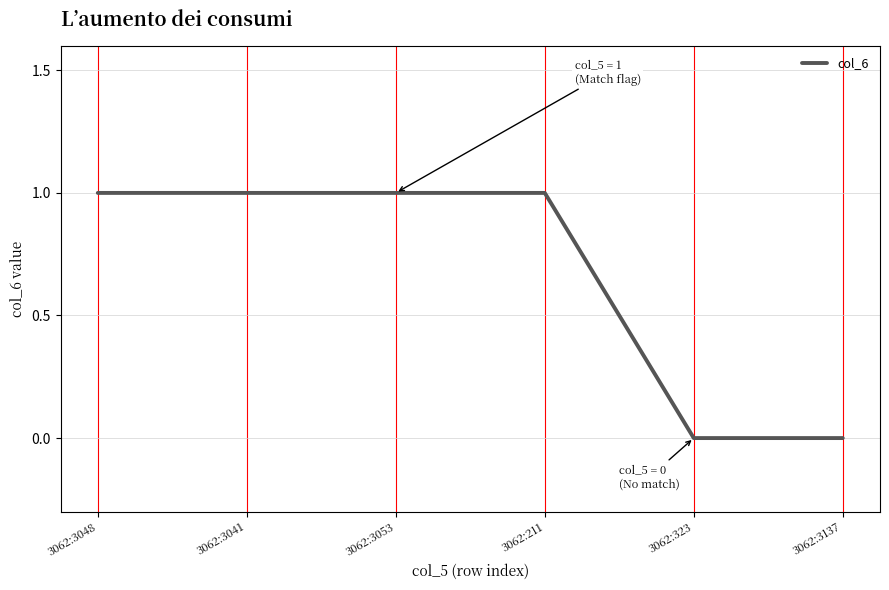

Reading right to left, extract all data points from this chart.

0	0	1	1	1	1